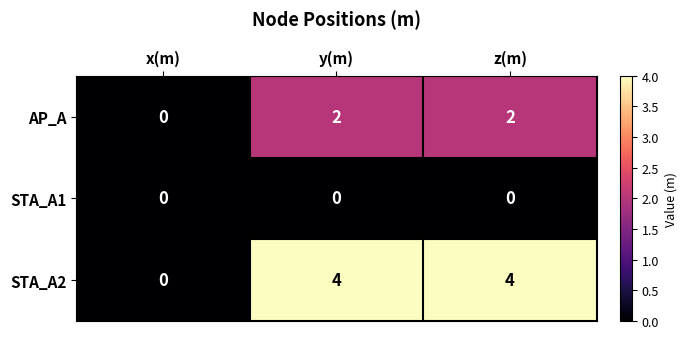

What is the total value across all series at z(m)?

6